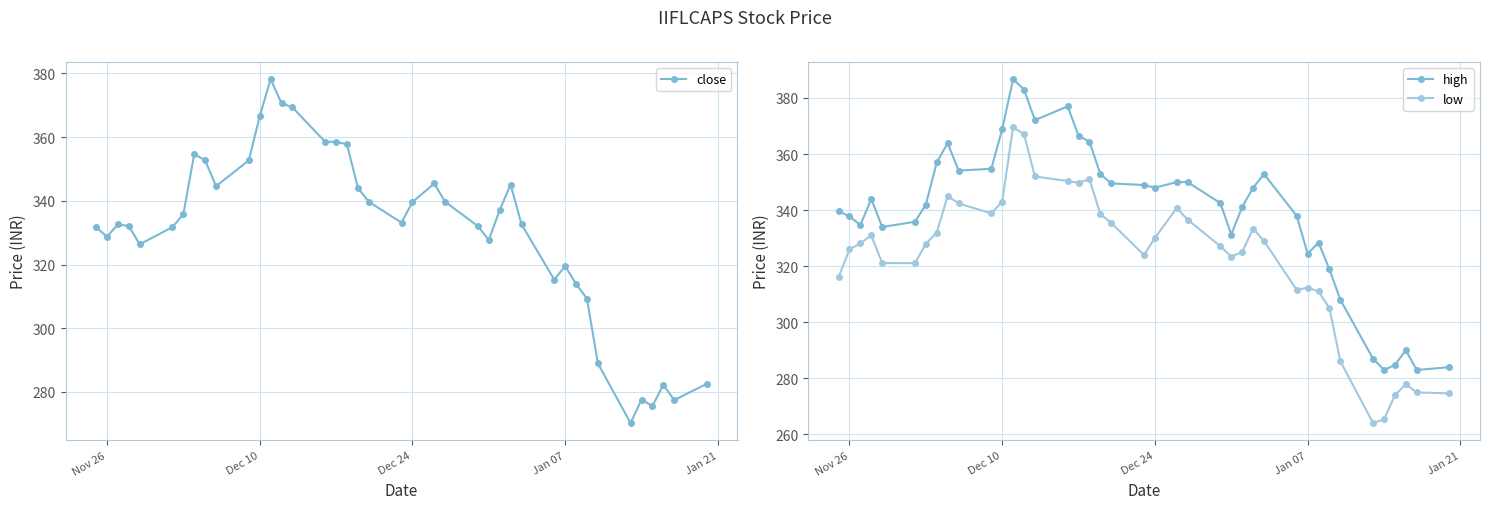

What is the maximum value for low?

369.6